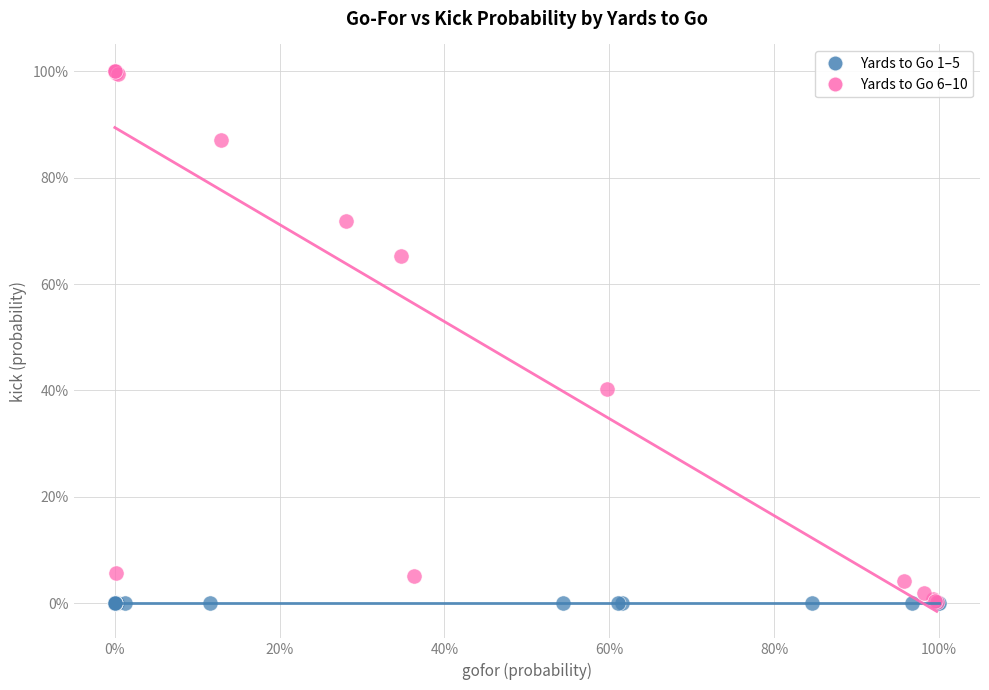

What are all the series names shown in the legend?

Yards to Go 1–5, Yards to Go 6–10